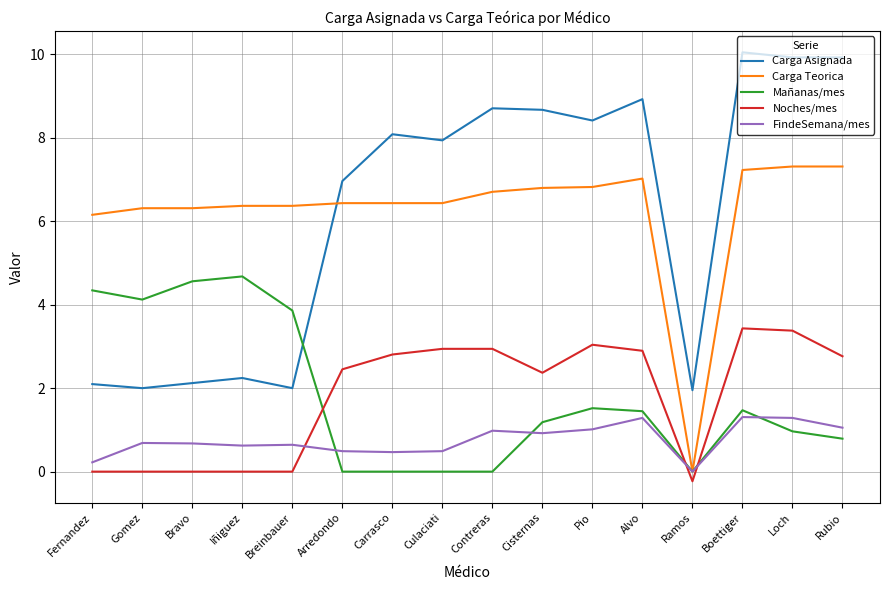

What value does the Carga Asignada series have at Gomez?

2.0